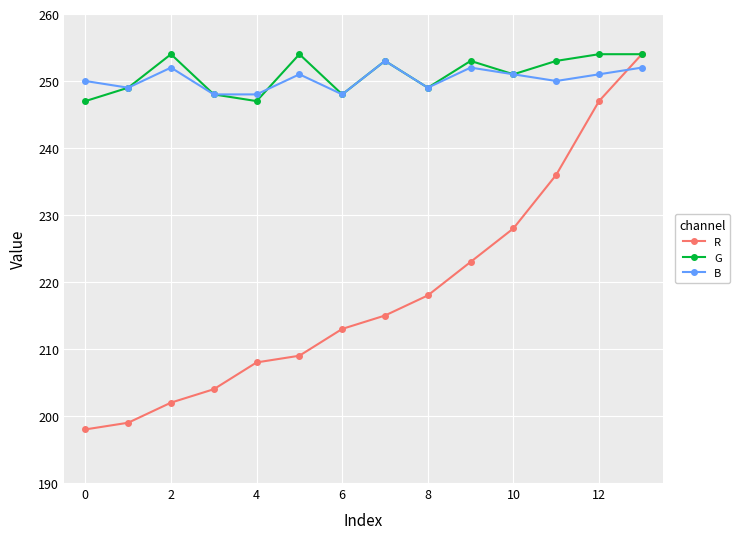

True or false: G has more than 1 interior local peaks.

True